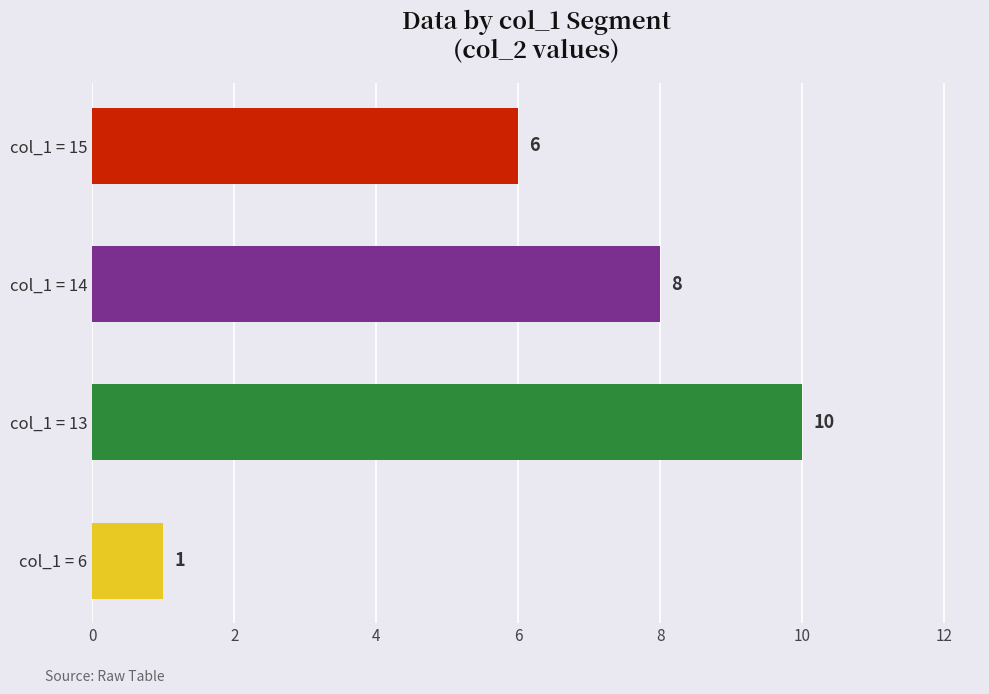

What value does the data have at col_1 = 14?

8